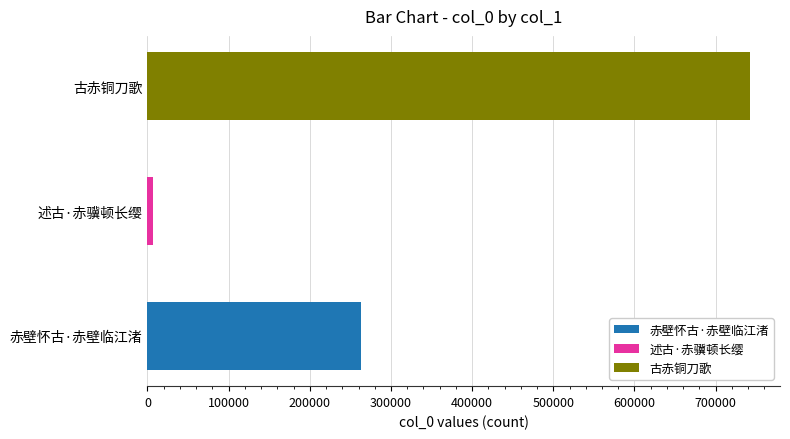

What is the minimum value shown in the chart?

7350